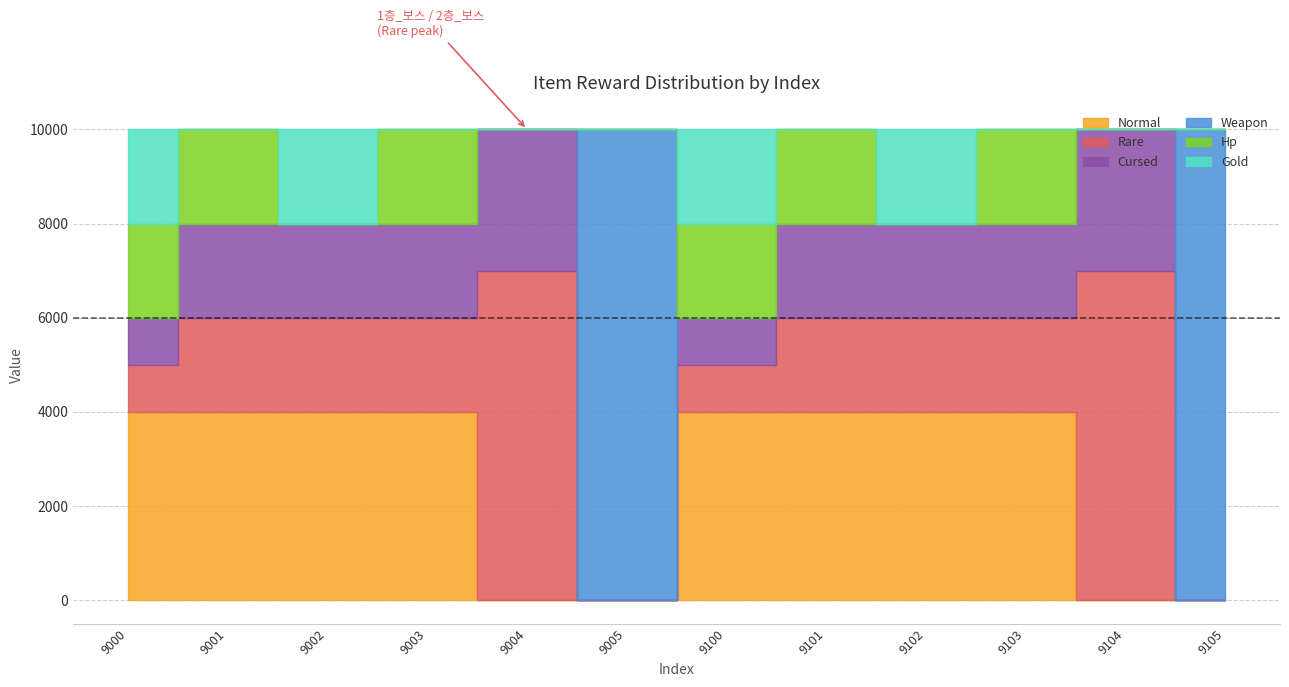

How many intersections are there between Normal and Rare?

2